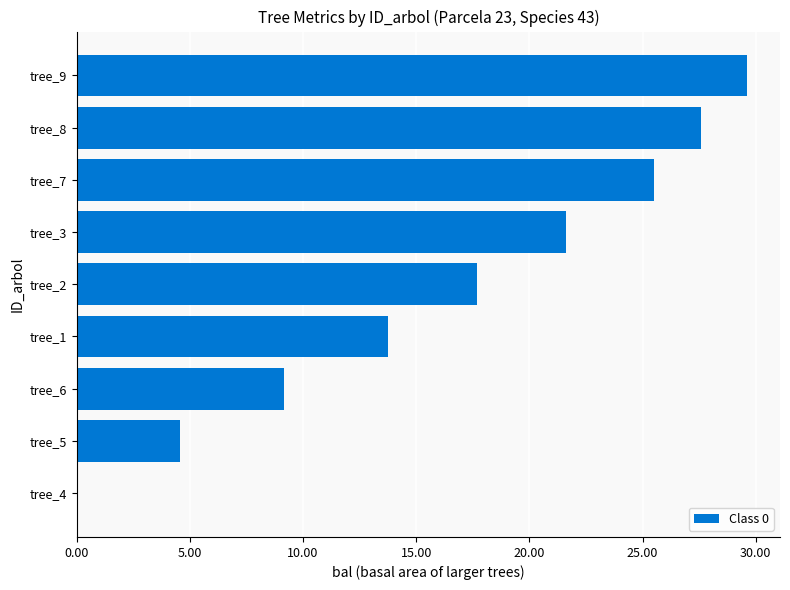

True or false: the data shows 27.6 at tree_8.

True